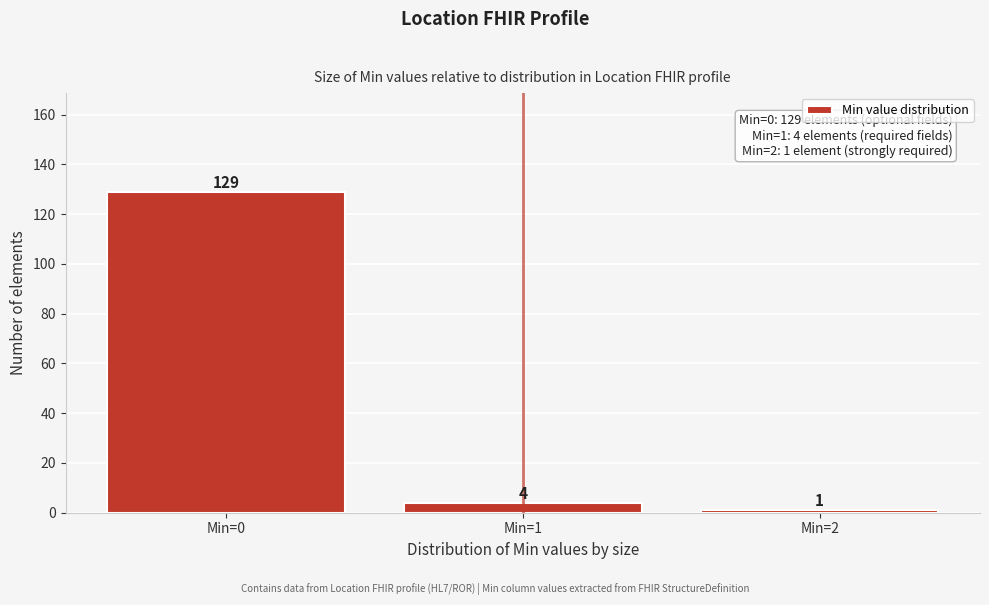

Reading left to right, list all the values displayed in this chart.

129	4	1